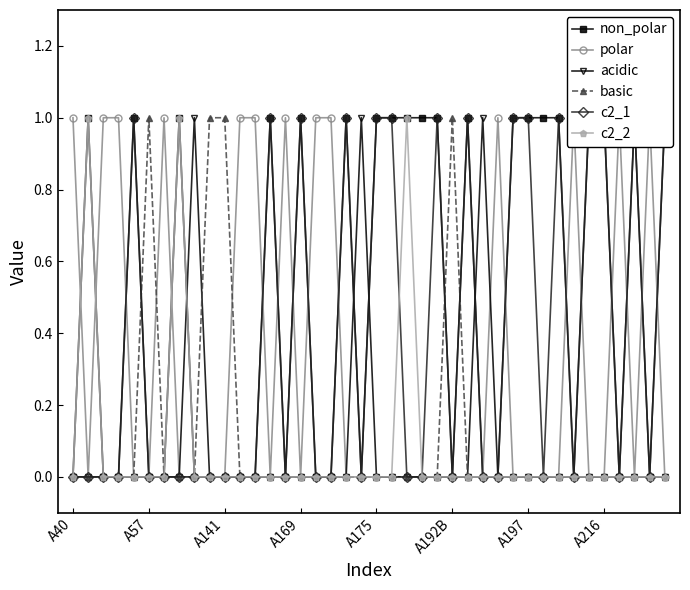

True or false: basic has more than 0 points higher than both neighbors.

True